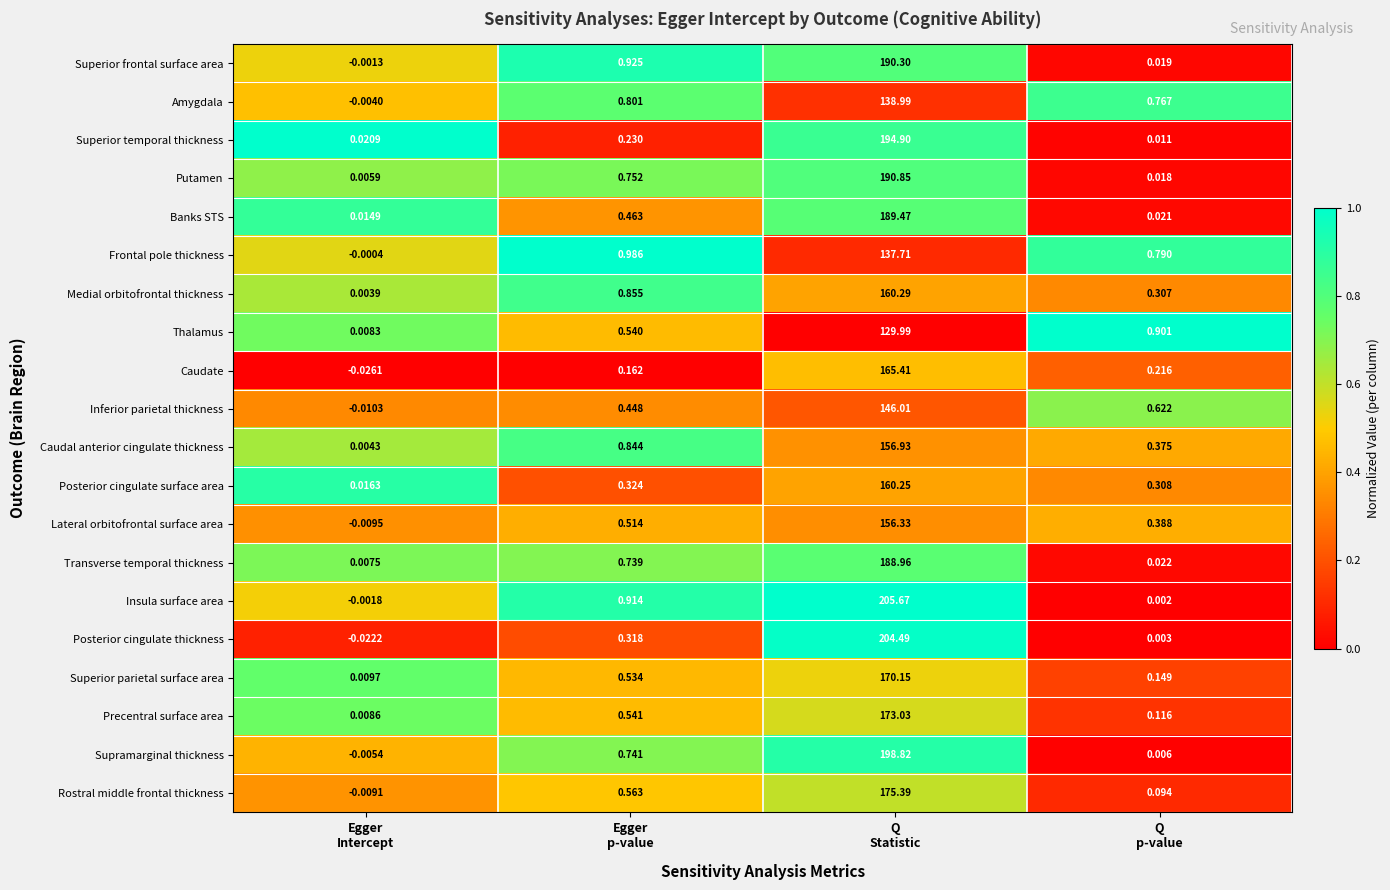

Which series has the largest total across all categories?

Insula surface area